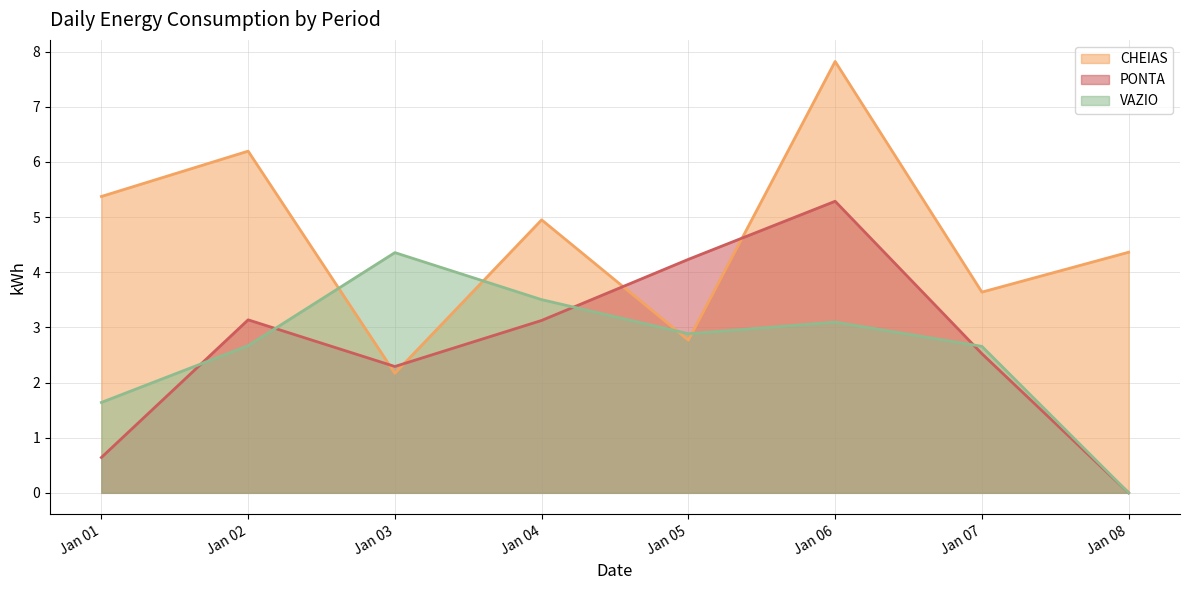

At Jan 02, list the series in order from largest to smallest.

CHEIAS, PONTA, VAZIO